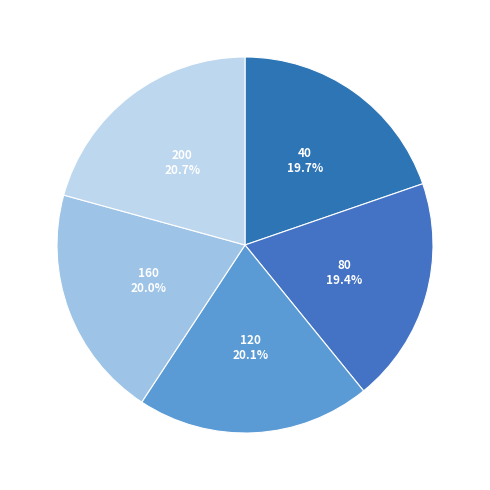

The 160 slice represents 20% of the pie. True or false?

True